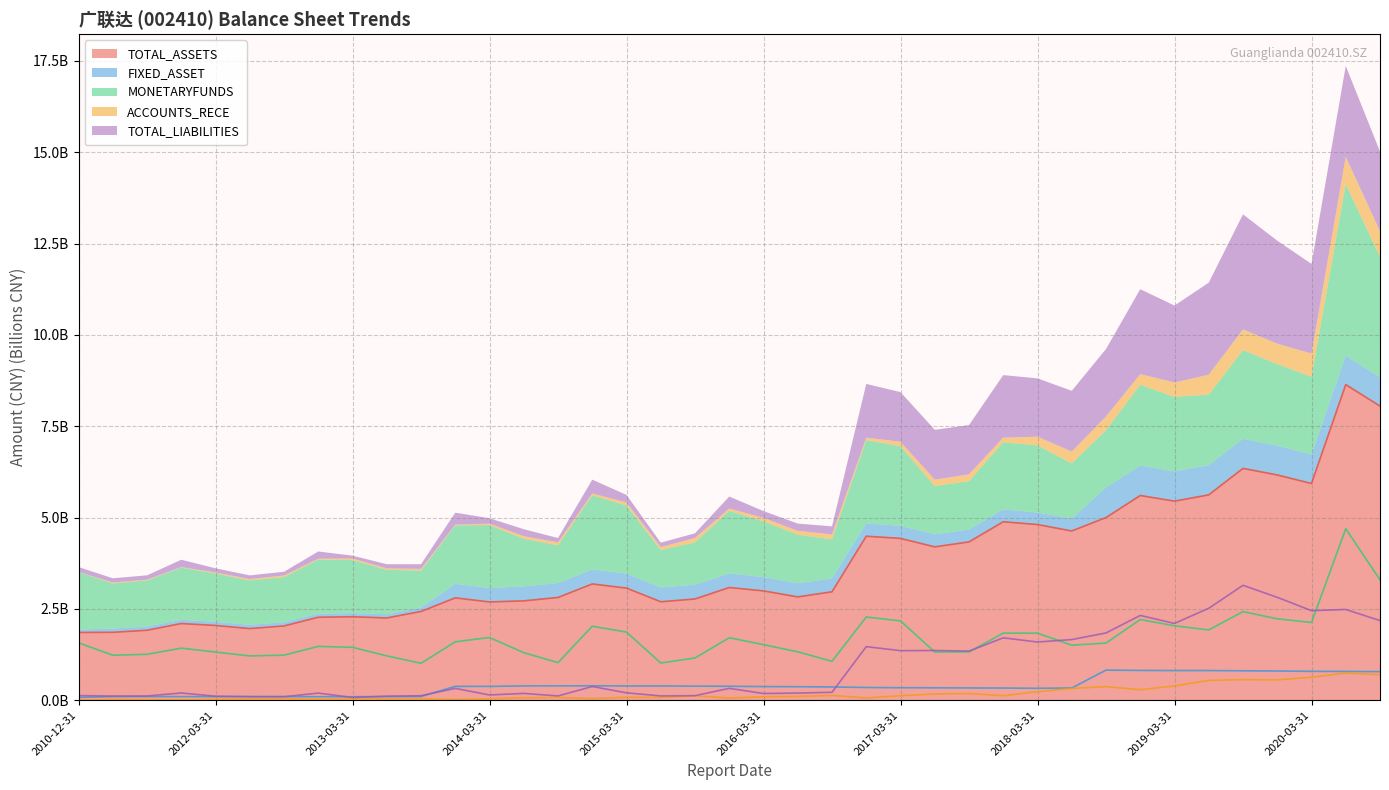

Between 2017-03-31 and 2017-06-30, which is larger?

2017-03-31